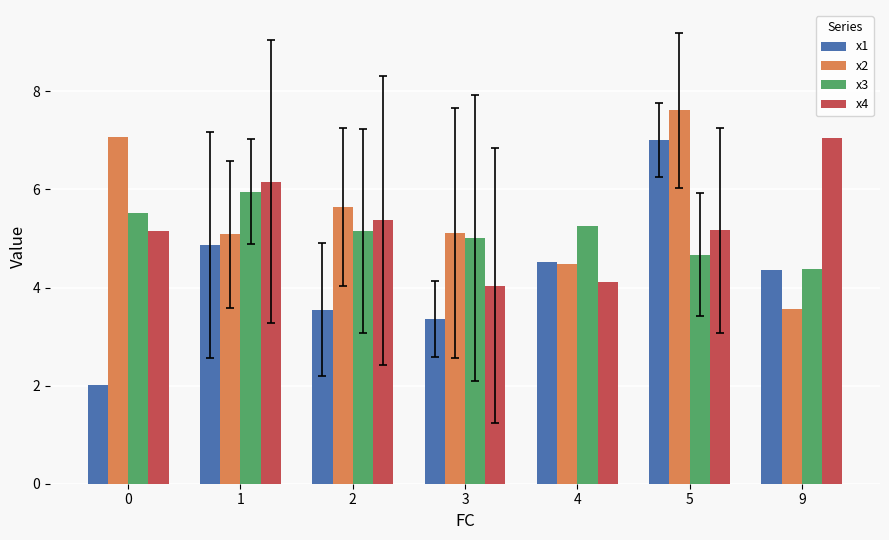

Is the value of x3 at 4 greater than the value of x2 at 9?

Yes